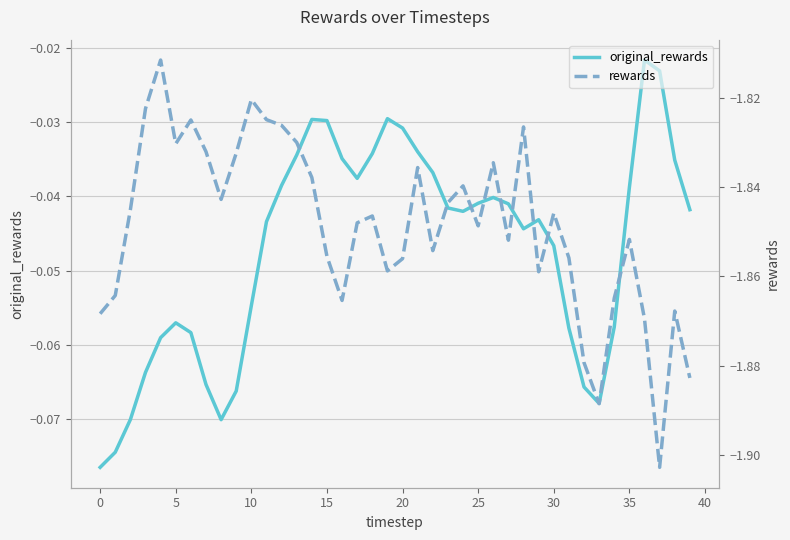

What is the label of the 19th point from the left?

18